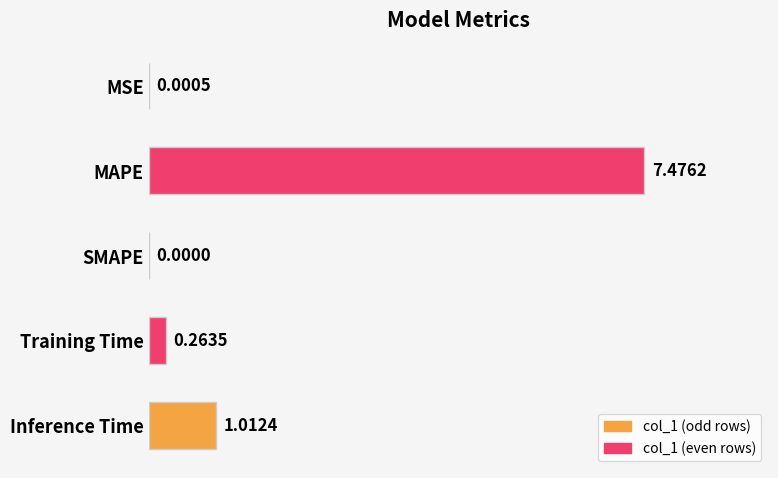

Which category has the highest value across all series?

MAPE